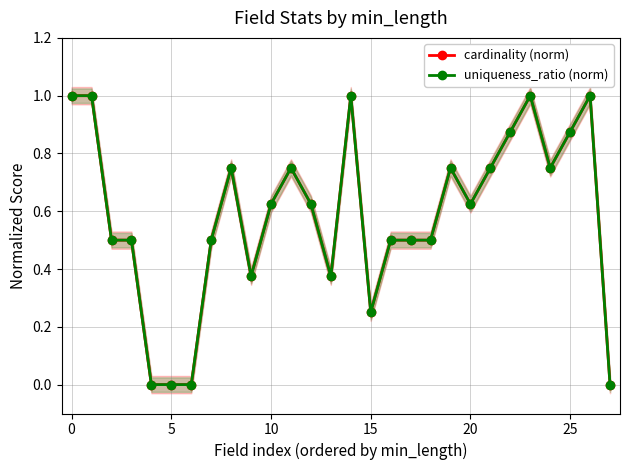

True or false: uniqueness_ratio (norm) has more than 1 points higher than both neighbors.

True